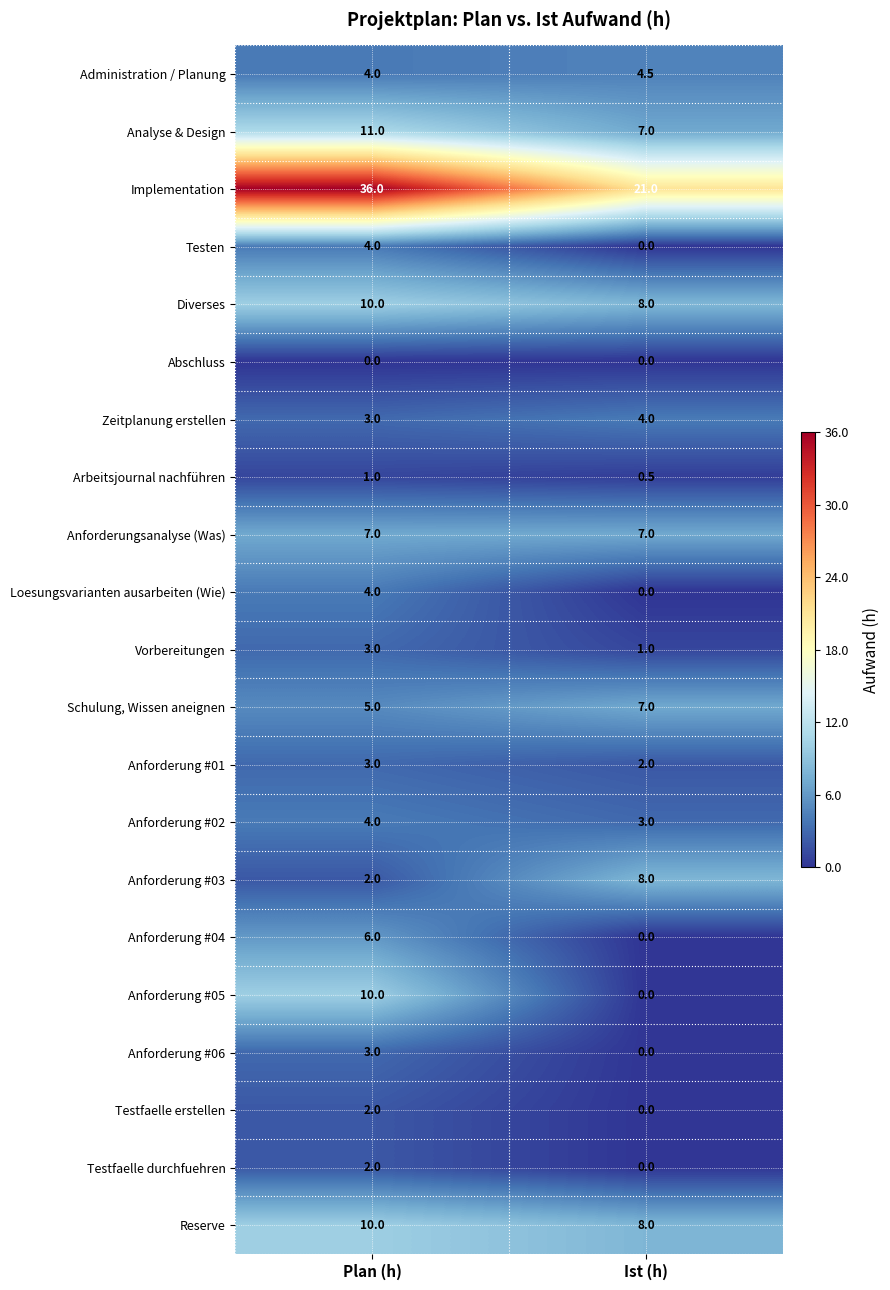

Which category has the highest value across all series?

Plan (h)